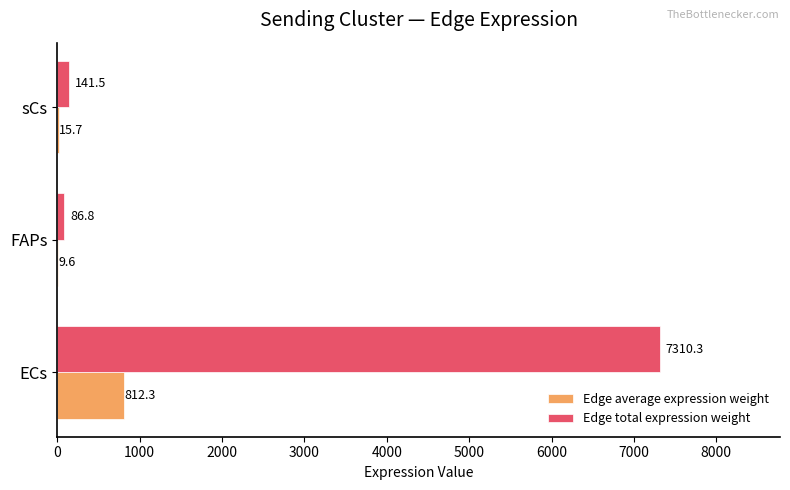

What are all the series names shown in the legend?

Edge average expression weight, Edge total expression weight